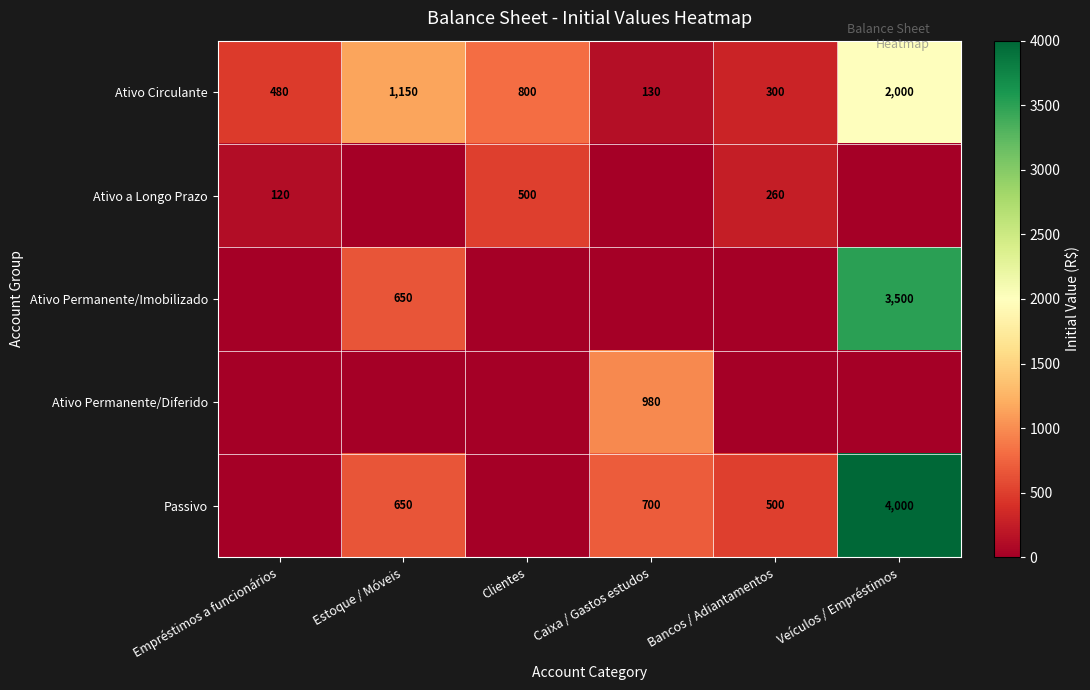

The value of Passivo at Veículos / Empréstimos is 4000. True or false?

True